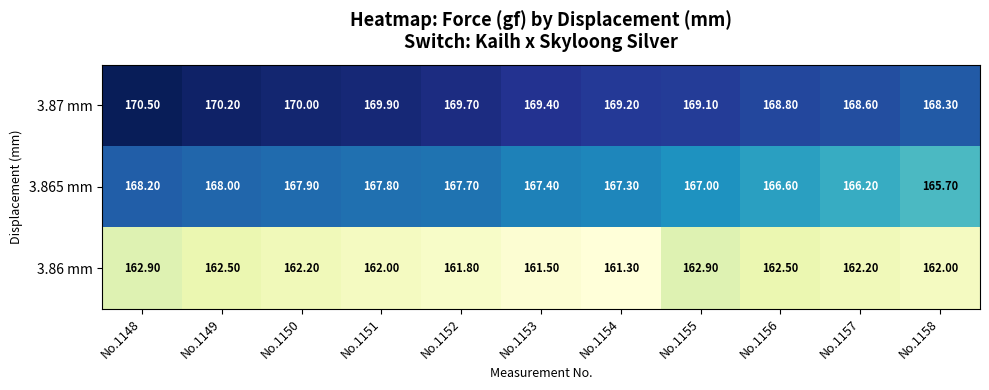

Rank the categories by 3.87 mm value from lowest to highest.

No.1158, No.1157, No.1156, No.1155, No.1154, No.1153, No.1152, No.1151, No.1150, No.1149, No.1148